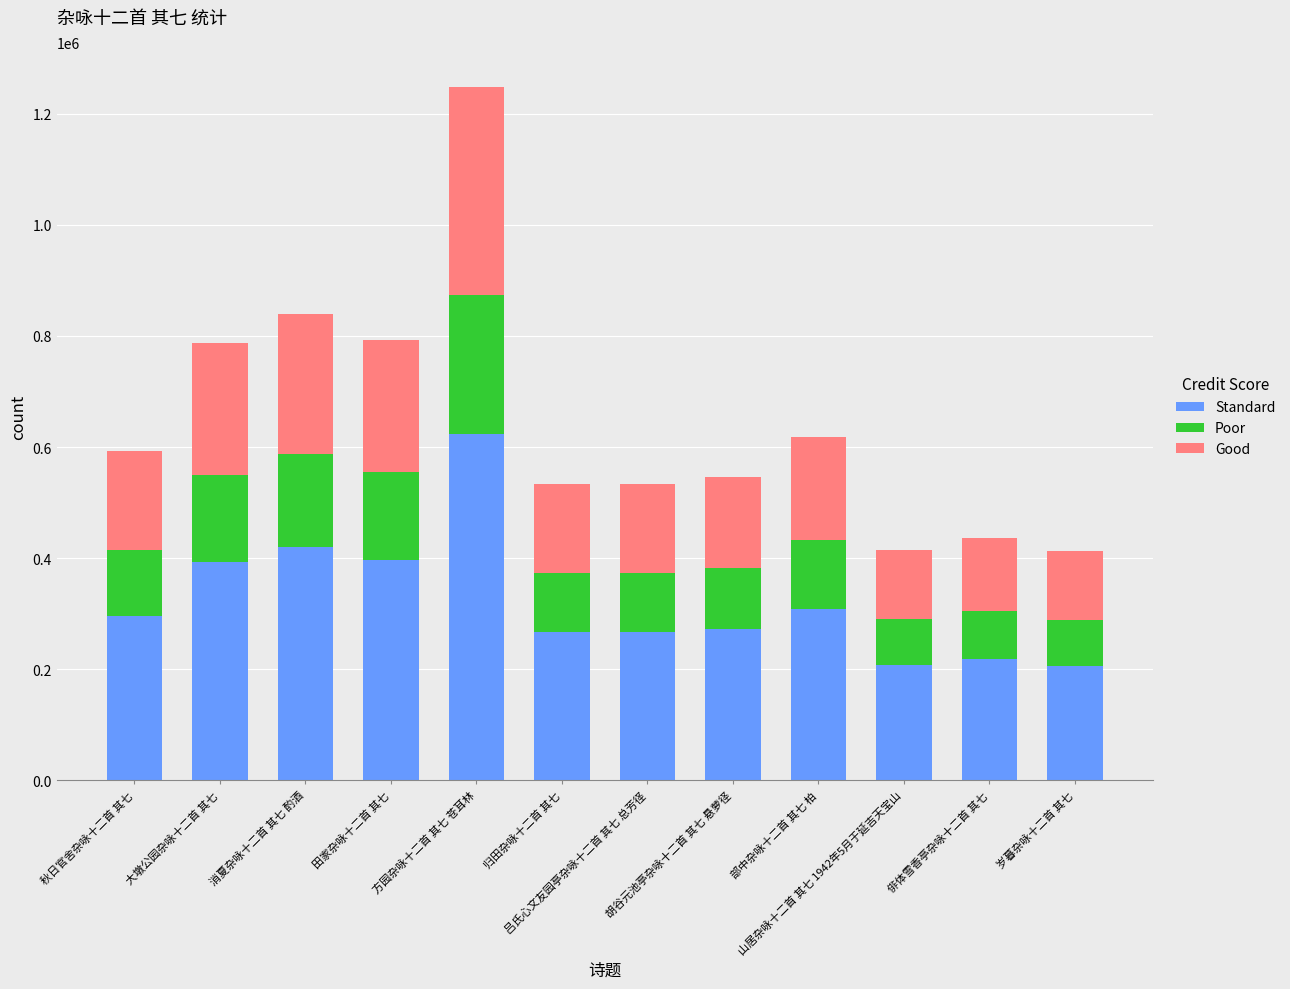

What is the highest value of the Standard series?

624289